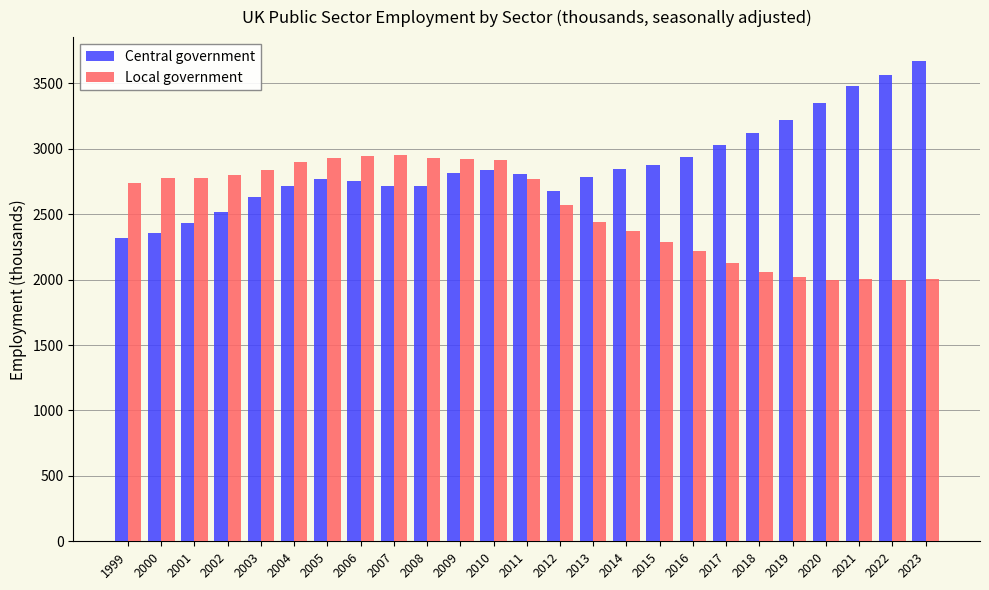

How many bars are there in total?

50